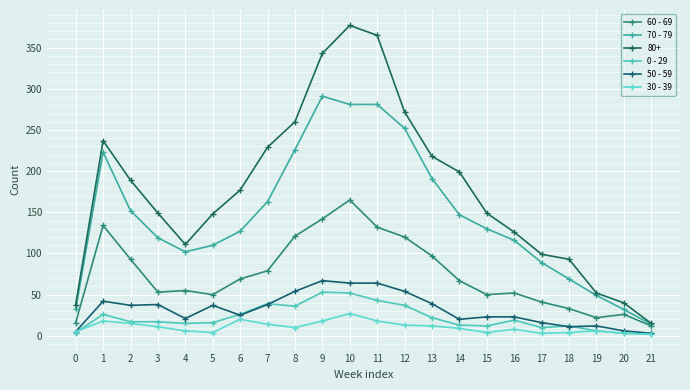

The value of 60 - 69 at 17 is 41. True or false?

True